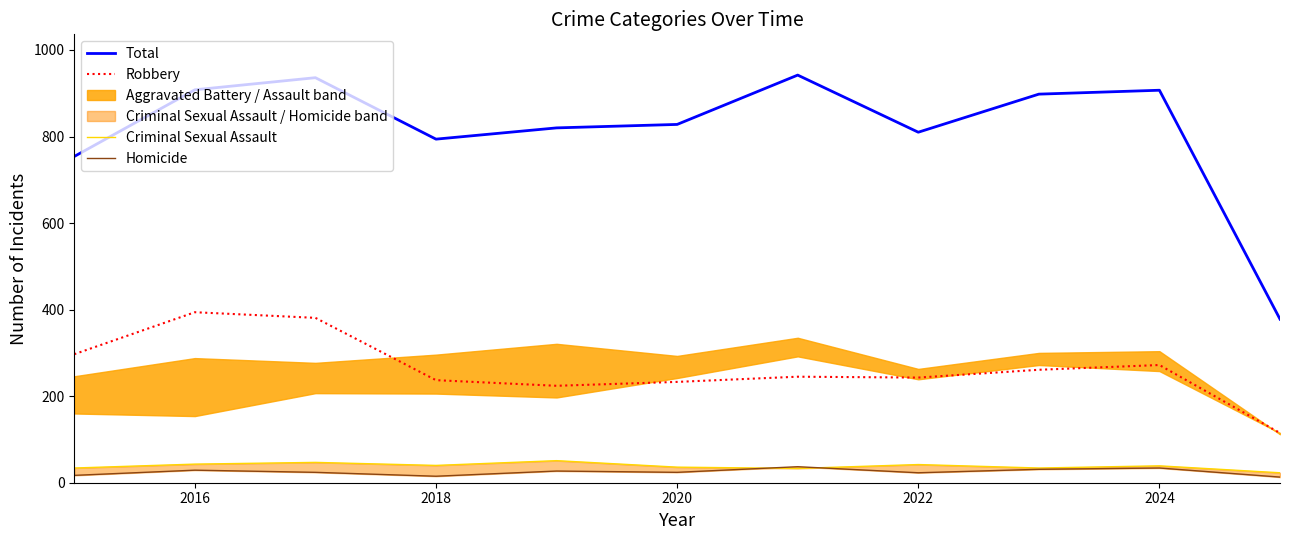

True or false: Homicide and Robbery cross at least once.

False